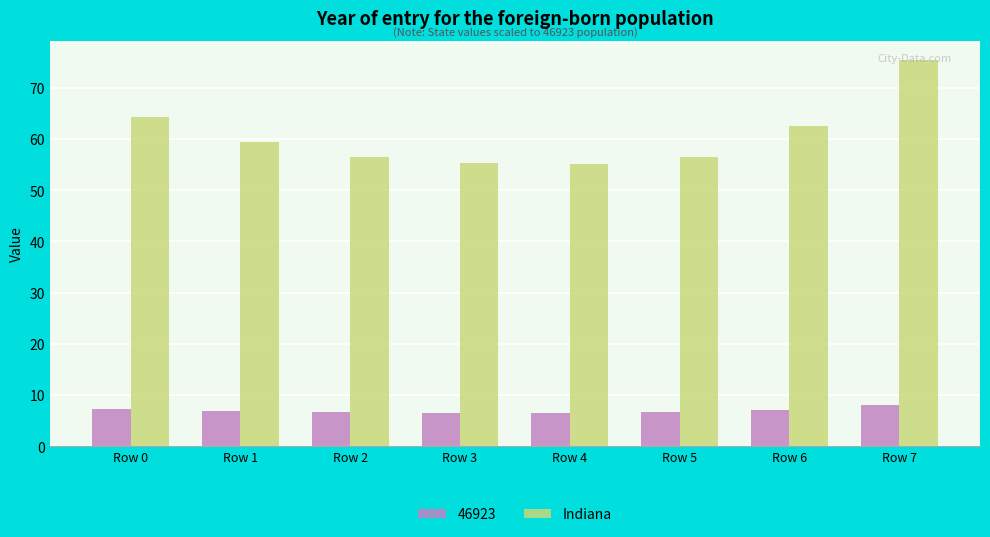

Between Row 3 and Row 6, which series saw the biggest shift?

Indiana